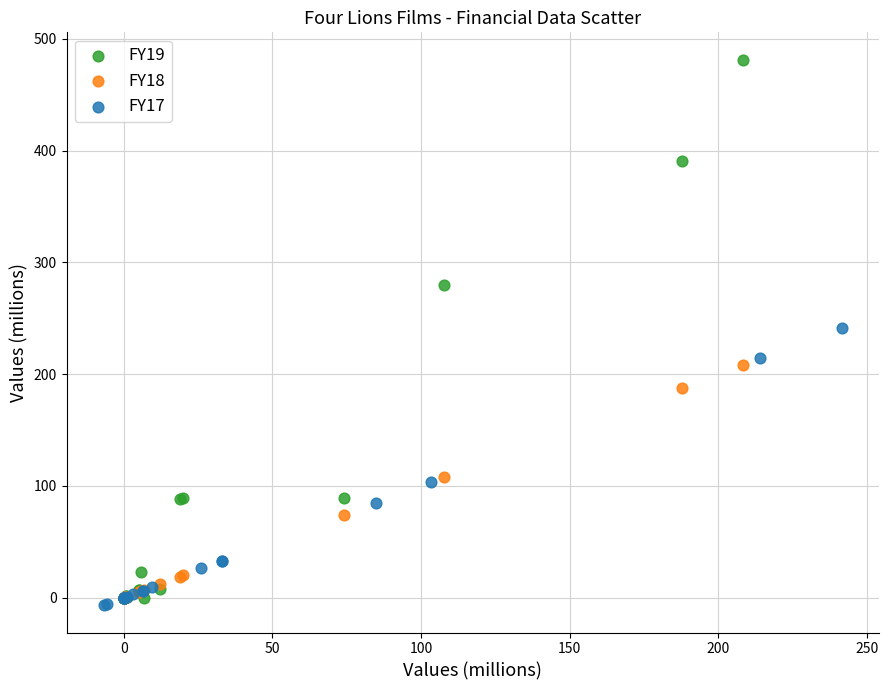

What are all the series names shown in the legend?

FY19, FY18, FY17